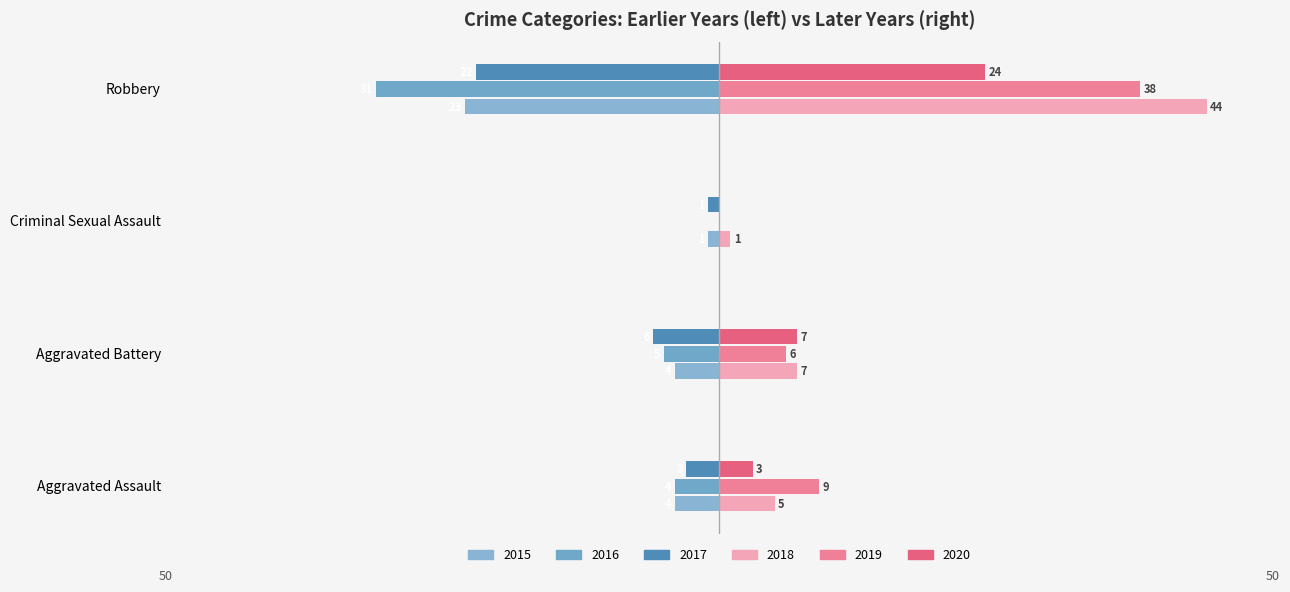

What are all the series names shown in the legend?

2015, 2016, 2017, 2018, 2019, 2020